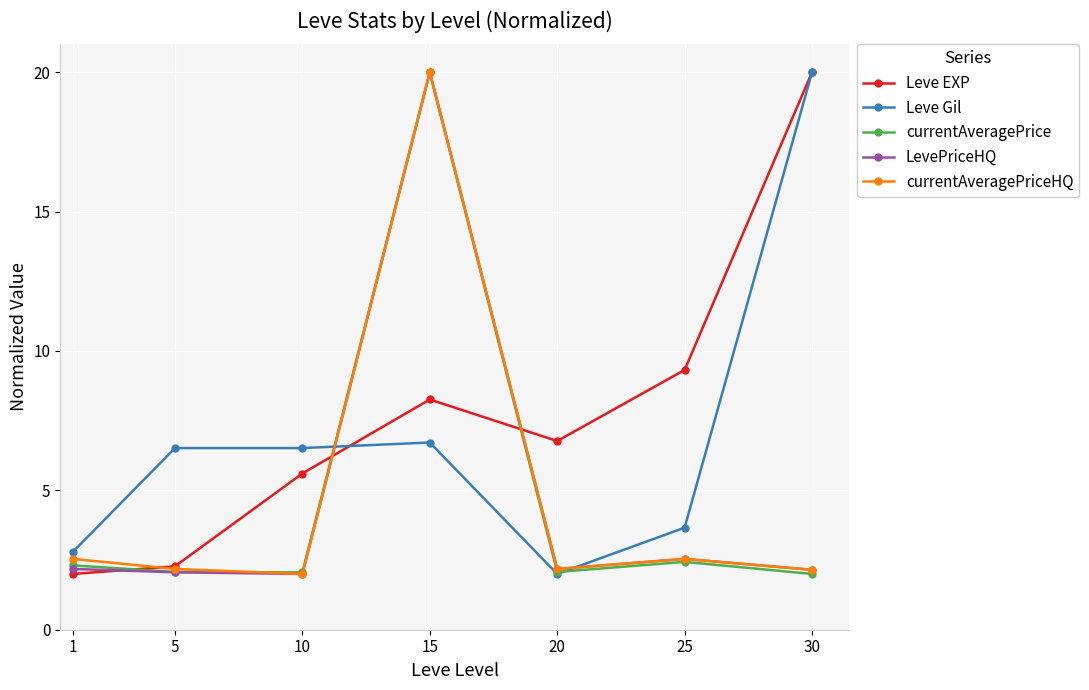

True or false: Leve EXP and Leve Gil intersect in this chart.

True